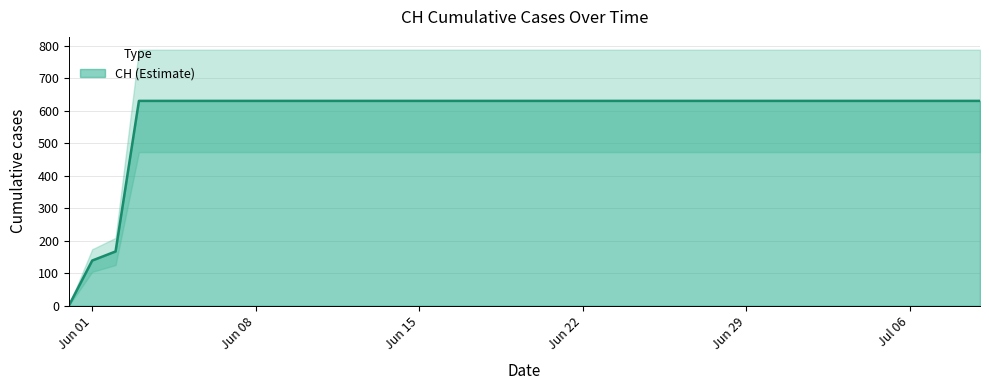

Read the value at 2020-06-28, to the nearest 10.

630